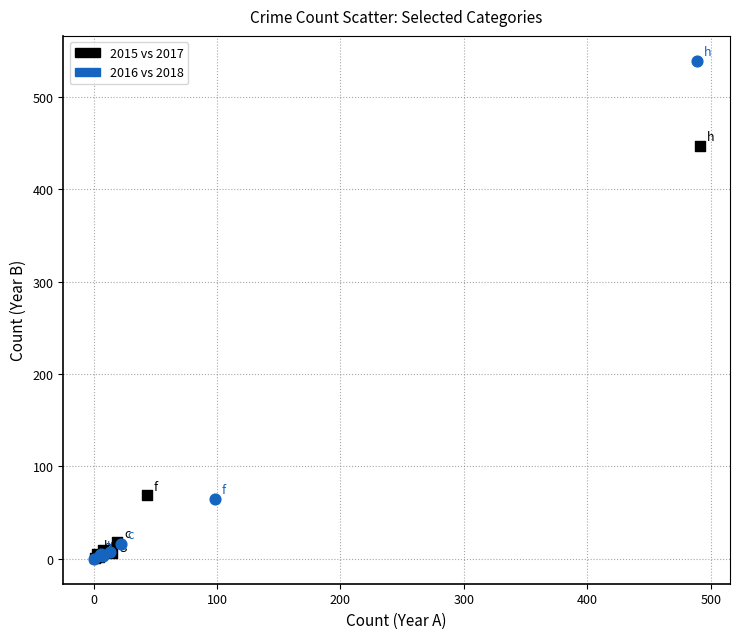

Which series has the widest spread of Y values?

2016 vs 2018